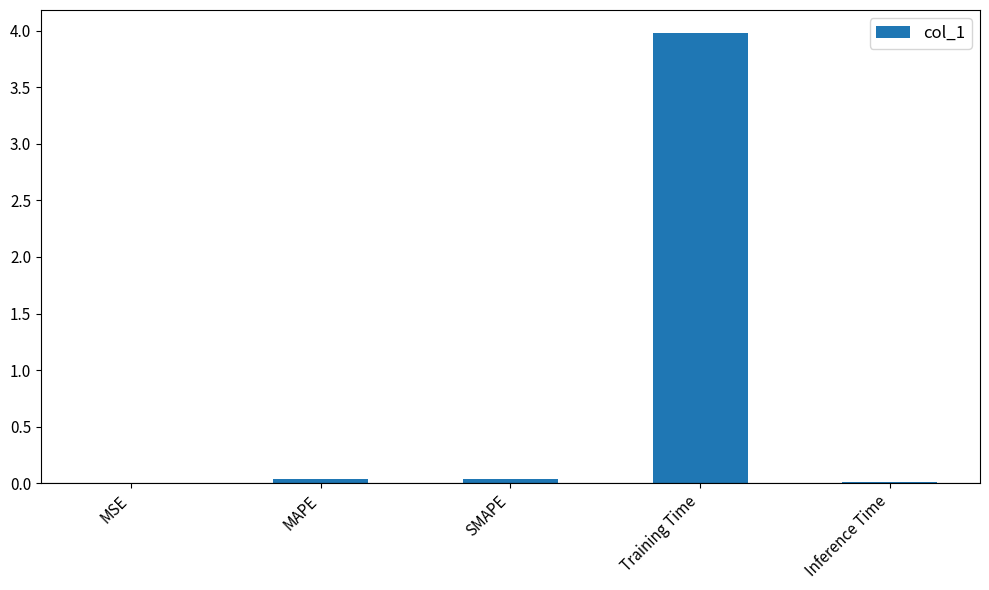

How many categories are shown in the chart?

5